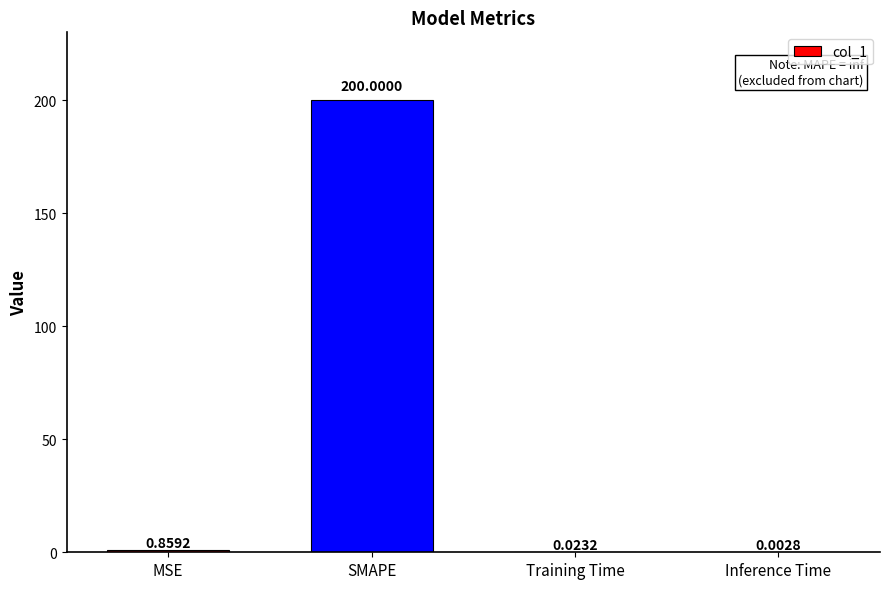

What is the approximate value at SMAPE?

200.0